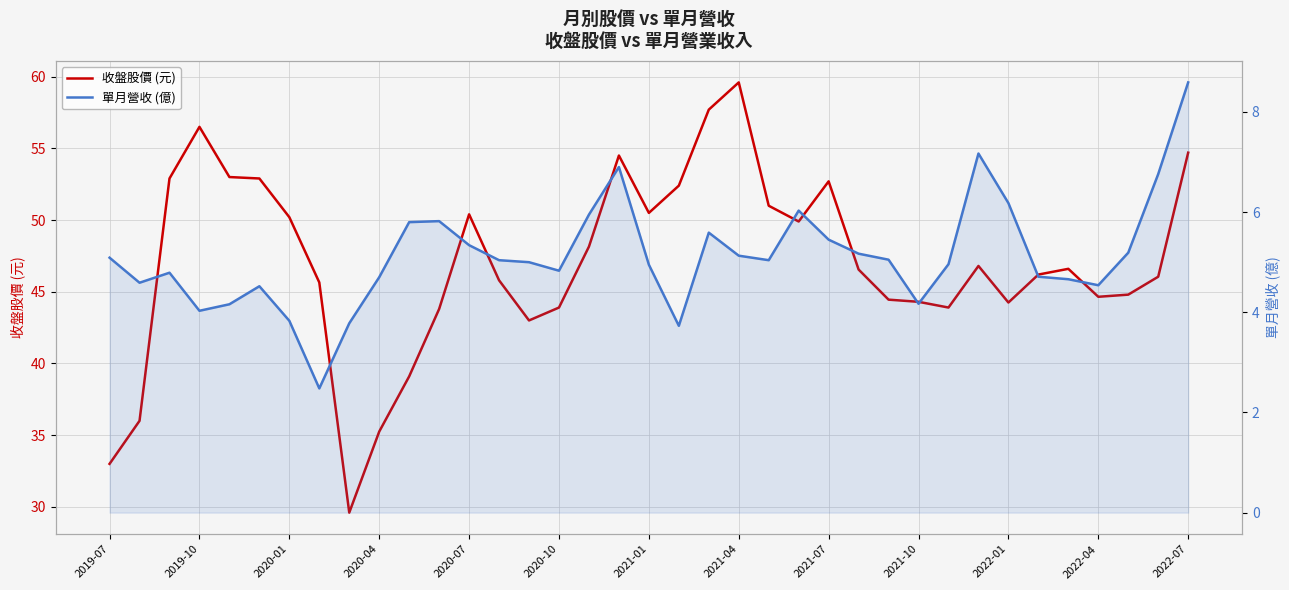

What is the total value across all series at 2022-04?

49.6